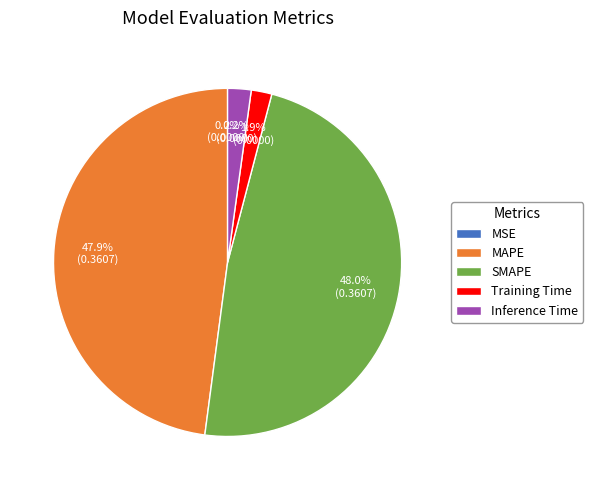

To the nearest percent, what percentage of the pie is Inference Time?

2%